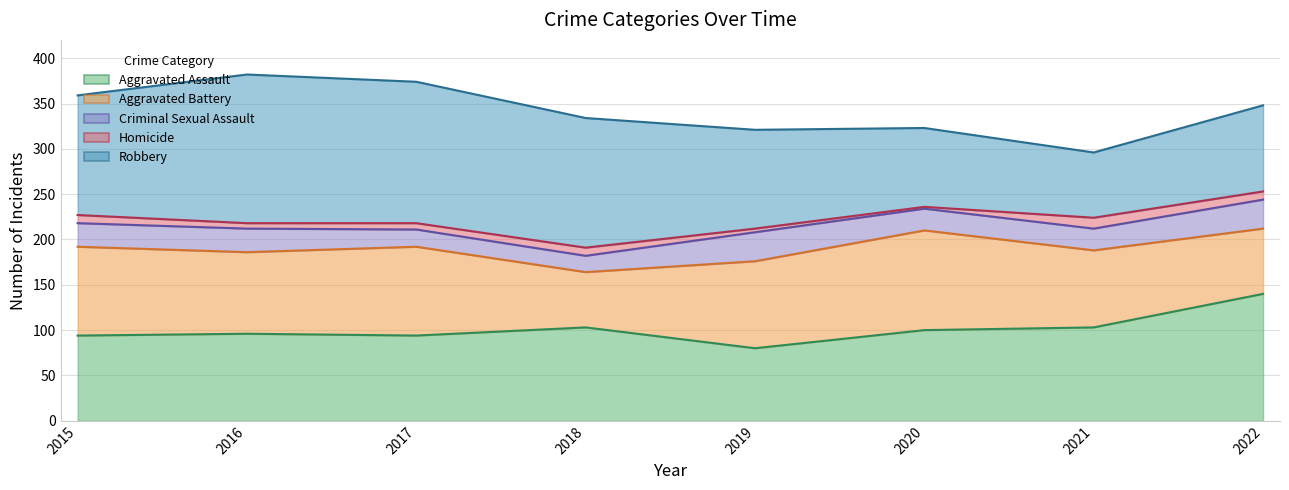

True or false: Criminal Sexual Assault has a value of 25 at 2017.

False